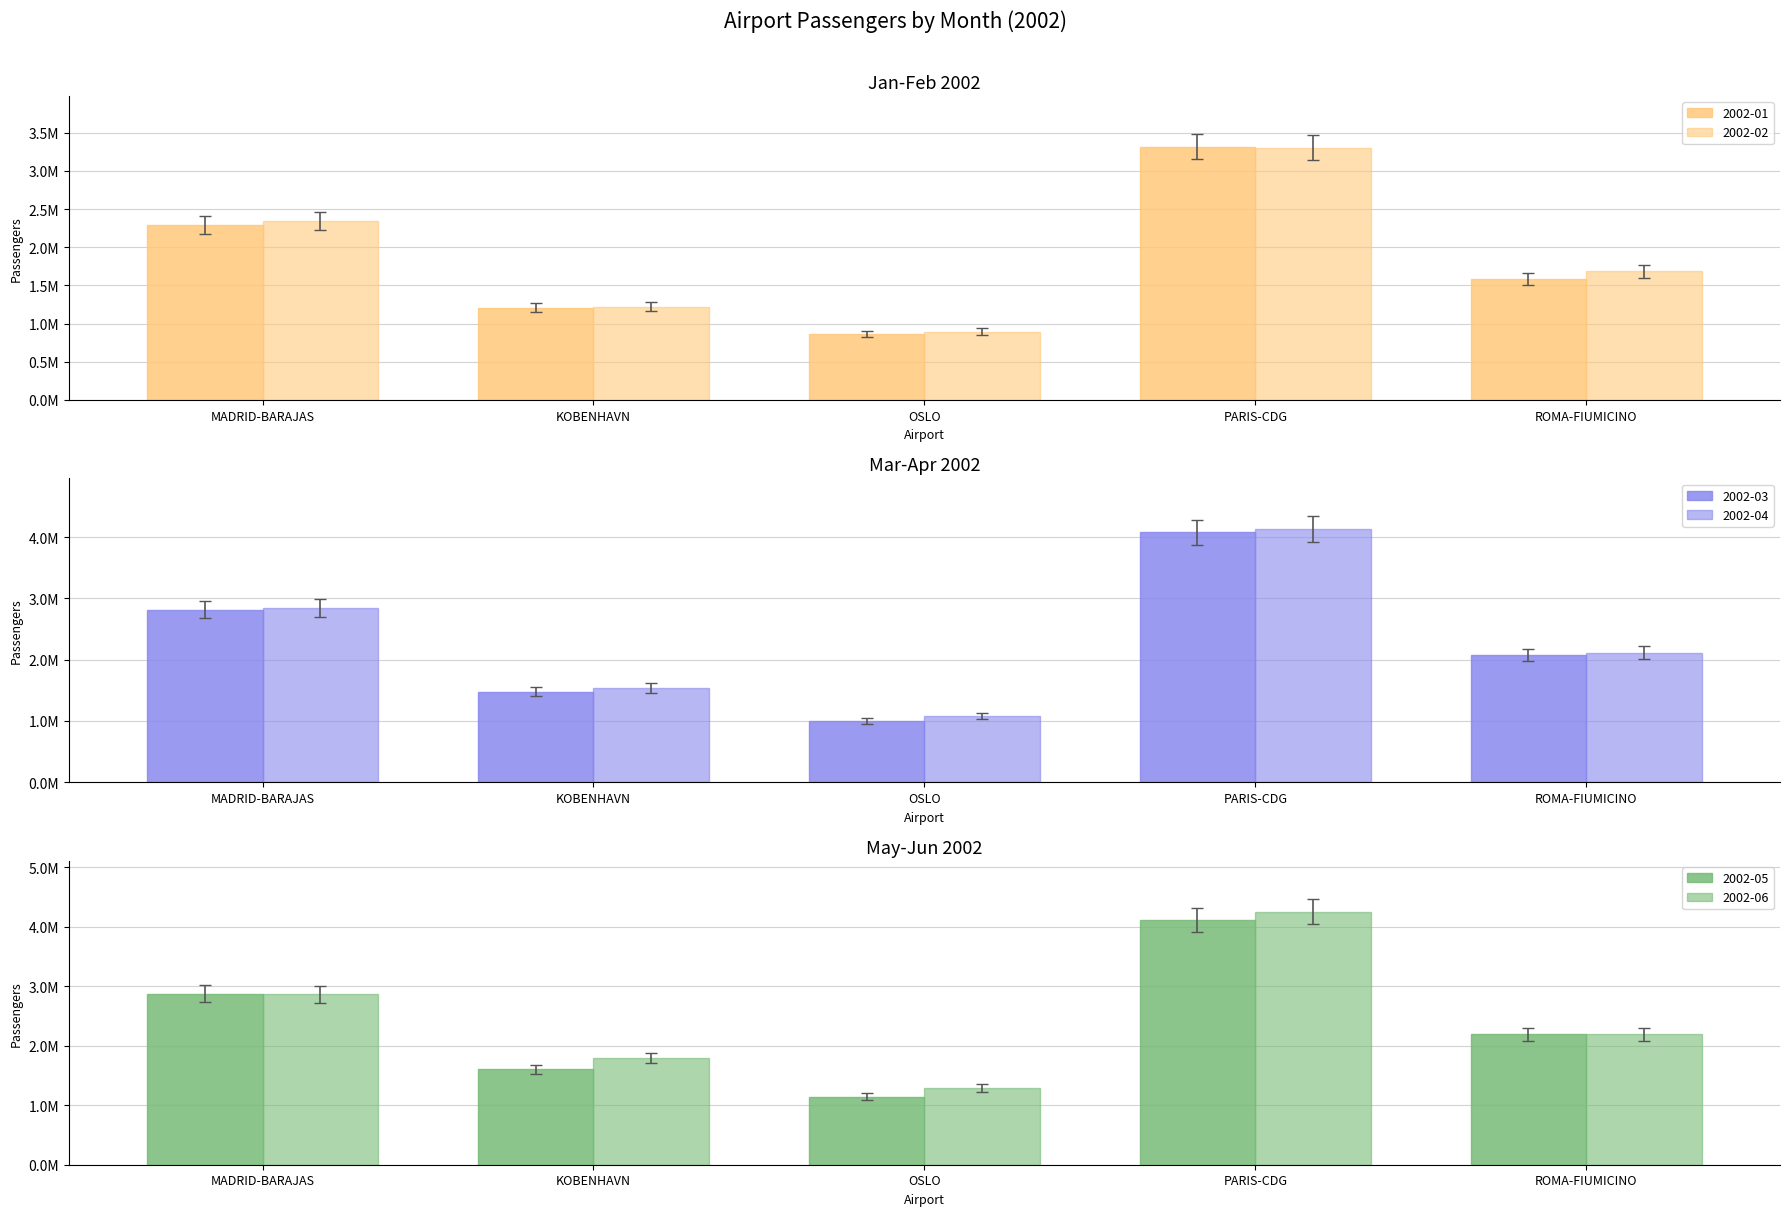

What is the average value of the 2002-05 series?

2265602.9